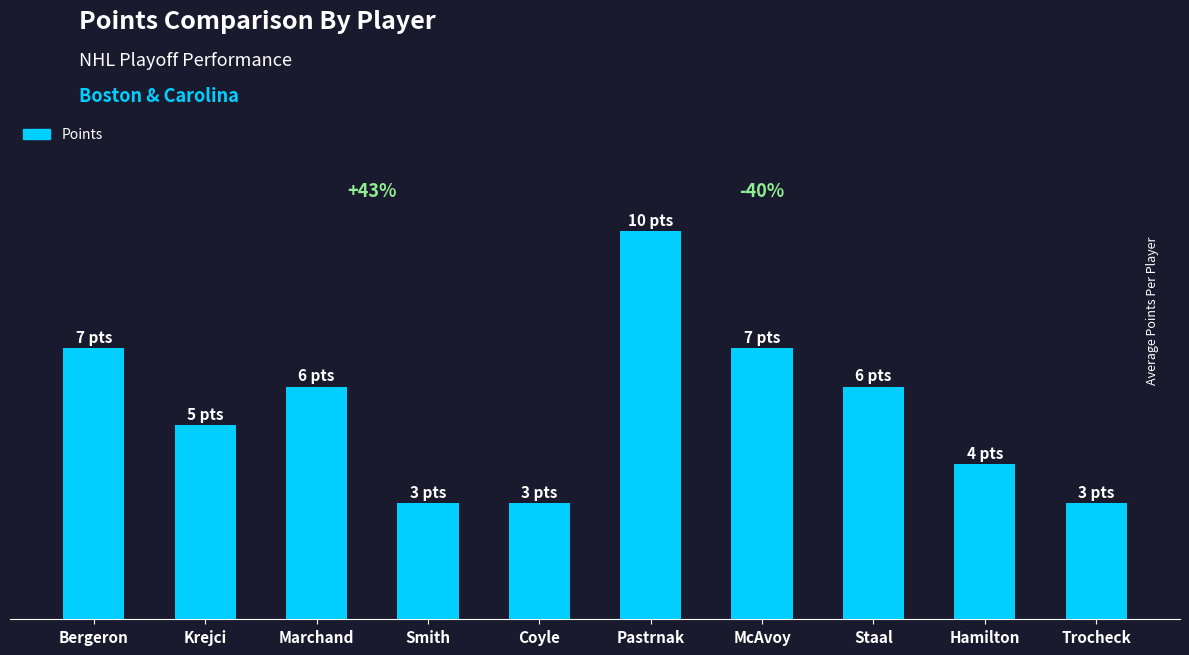

Is it true that the value at McAvoy is 7?

True